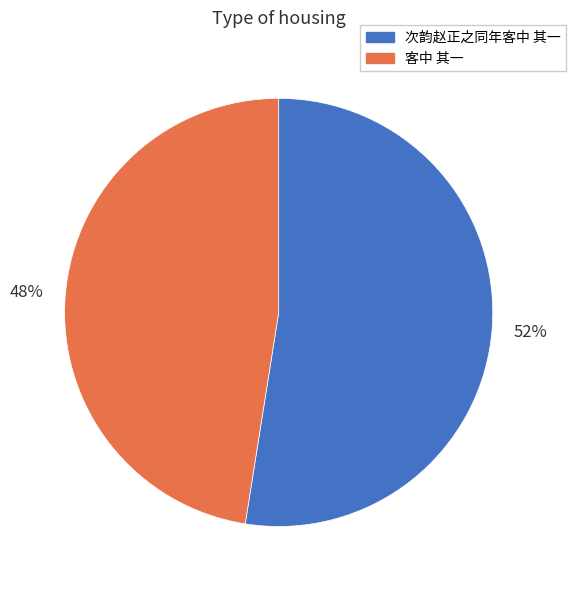

True or false: 次韵赵正之同年客中 其一 accounts for 43% of the total.

False